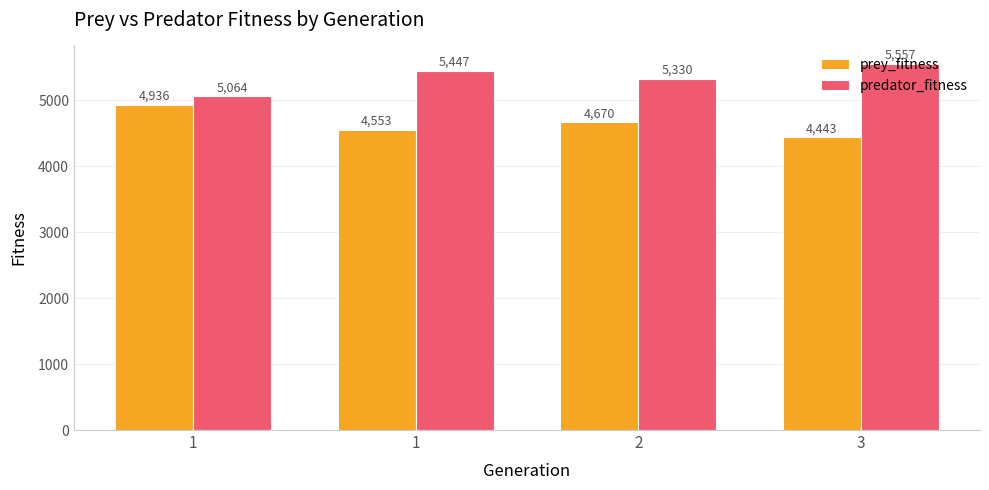

The prey_fitness series shows 4443 at 3. True or false?

True